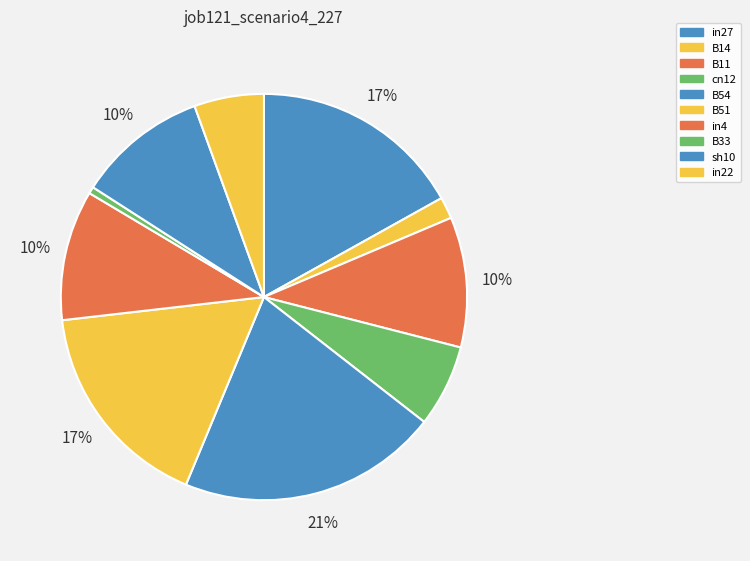

Is the sum of cn12 and in4 greater than half?

No